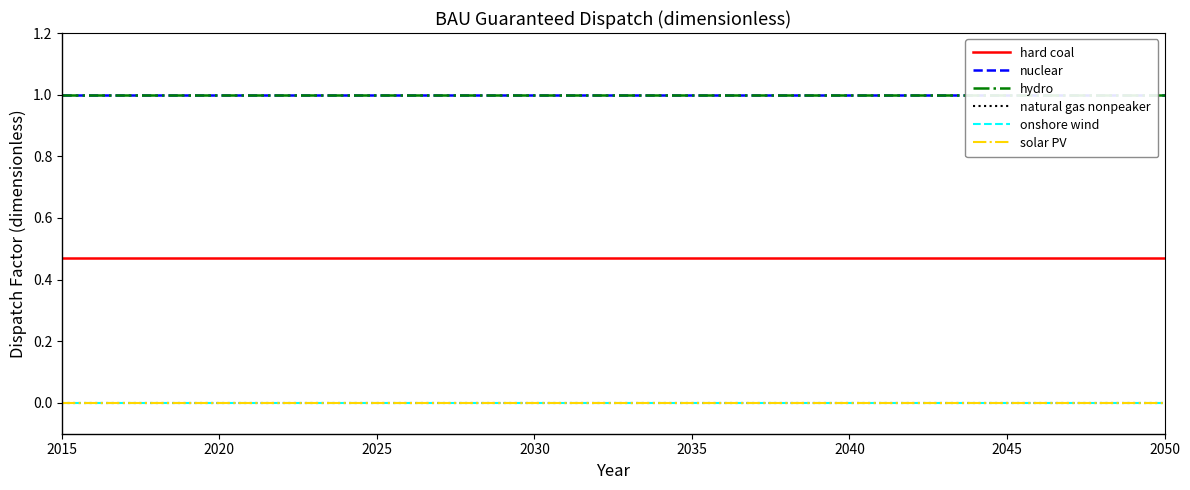

Count the number of data series in this chart.

6